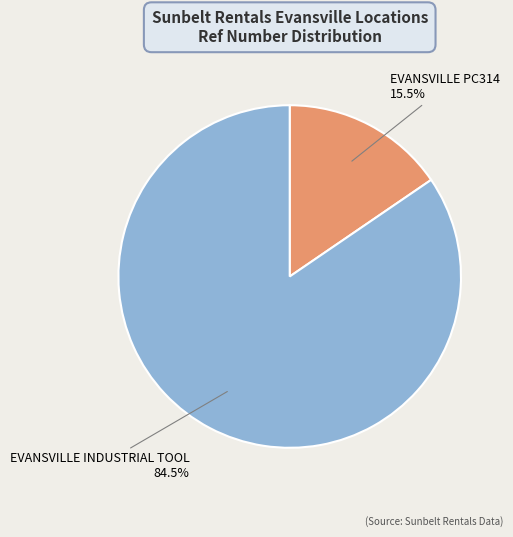

What is the largest slice in the pie chart?

EVANSVILLE INDUSTRIAL TOOL